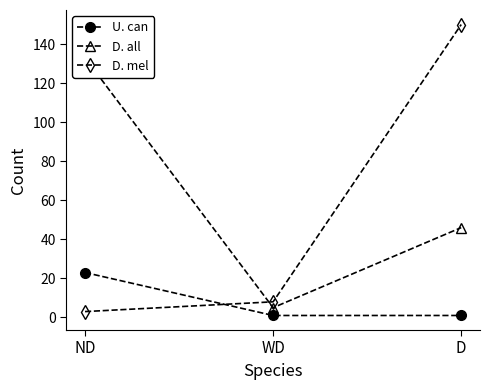

What is the label of the 2nd point from the left?

WD